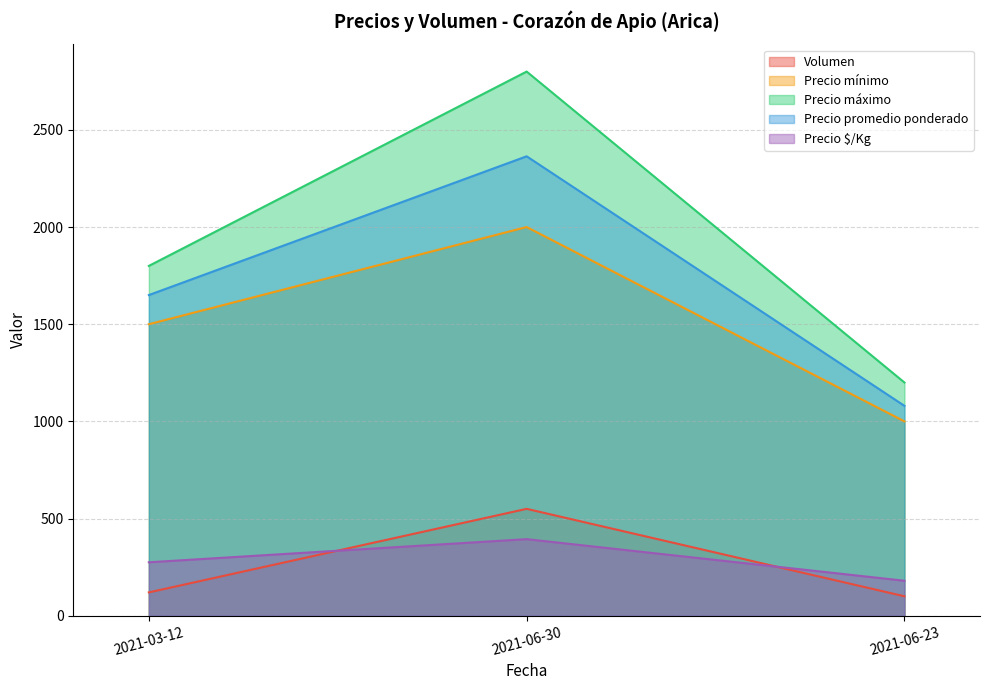

Which series changed the most between 2021-03-12 and 2021-06-30?

Precio máximo